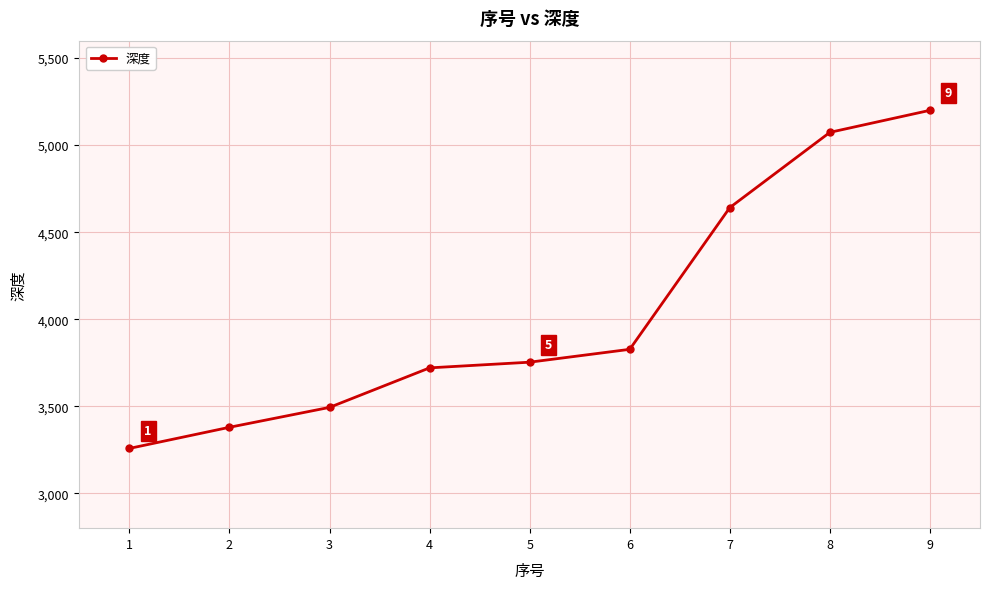

List the labels in order of value, largest first.

9, 8, 7, 6, 5, 4, 3, 2, 1